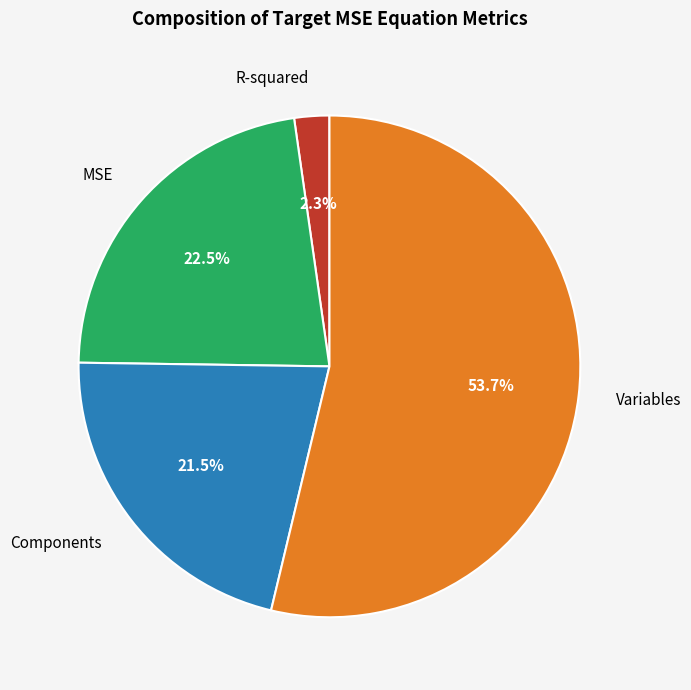

How many slices are in this pie chart?

4